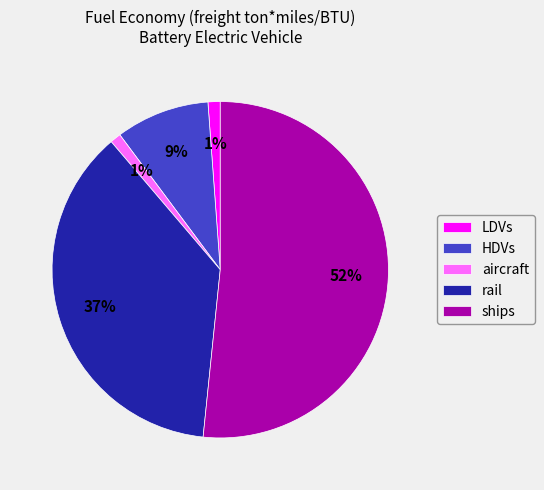

To the nearest percent, what is the average slice percentage?

20%